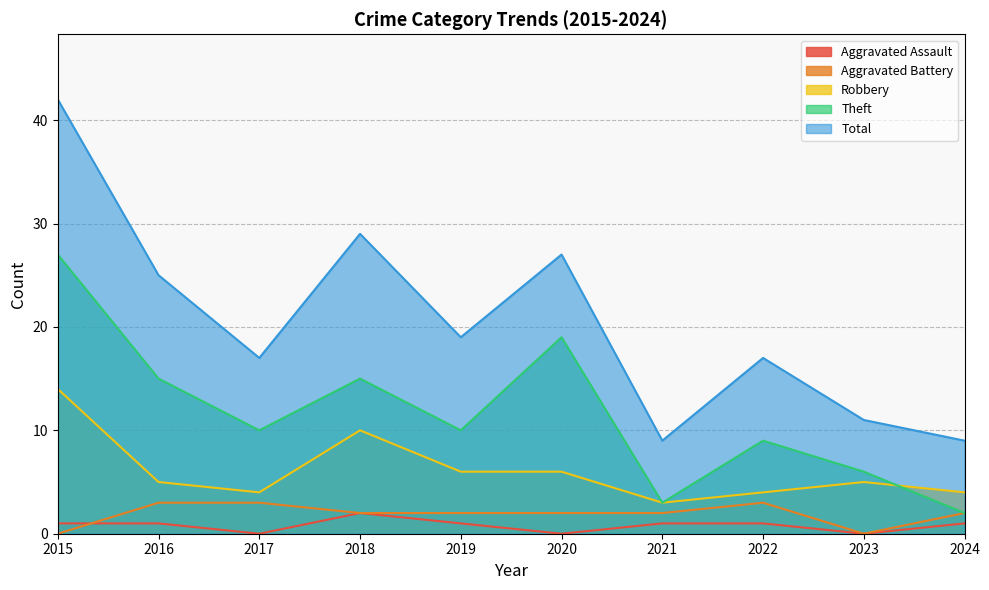

What is the value of the Robbery point at the 4th from the left?

10